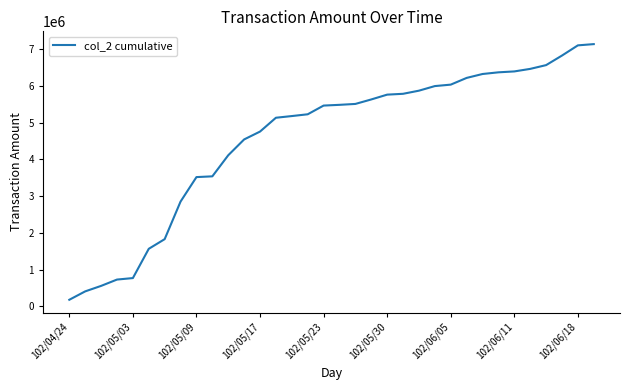

What is the maximum value shown in the chart?

7137690